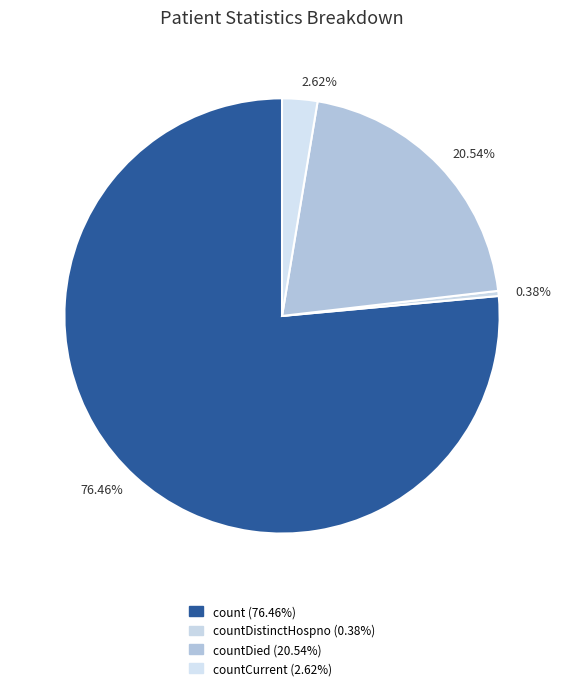

Which category has the smallest portion of the pie?

0.38%